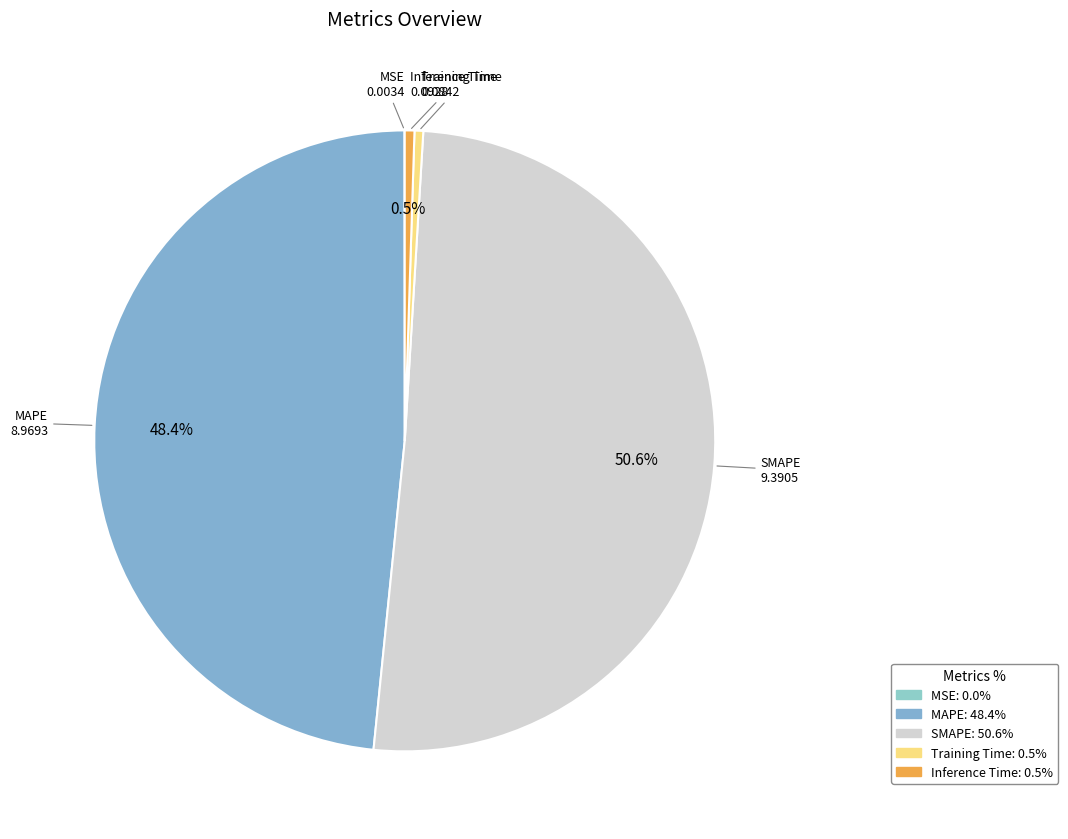

What is the total percentage of Inference Time and SMAPE?

51.1%